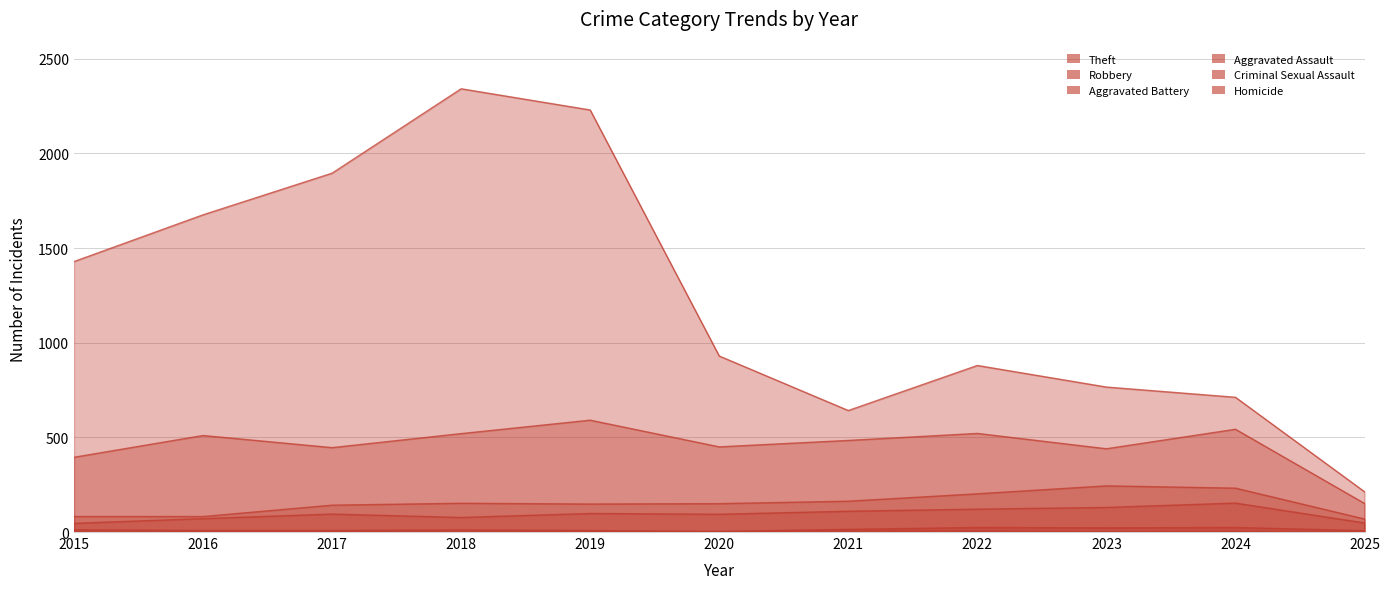

How many lines are shown in the chart?

6